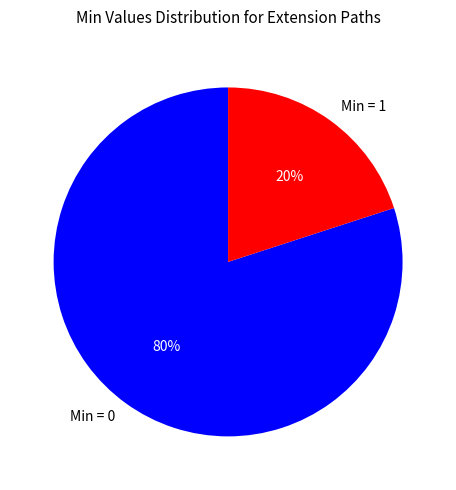

To the nearest percent, what is the average slice percentage?

50%